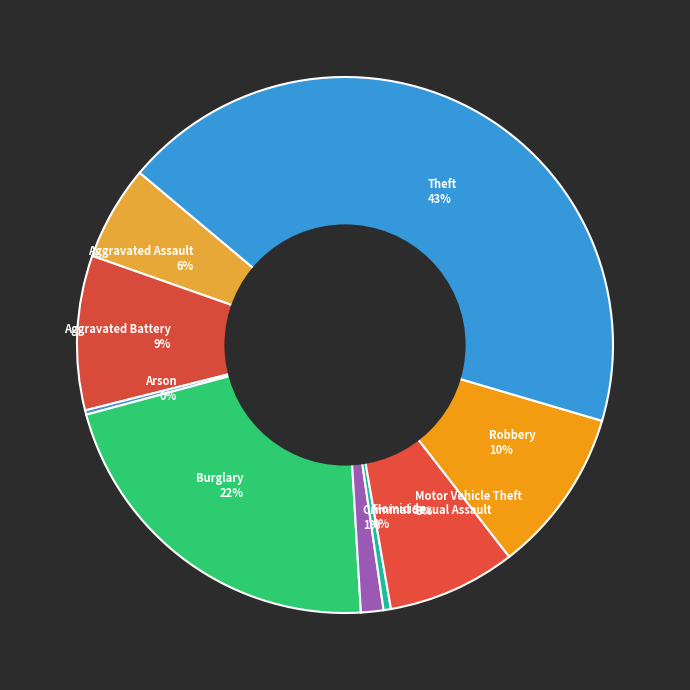

What is the ratio of the value at Aggravated Battery to the value at Homicide?

21.1